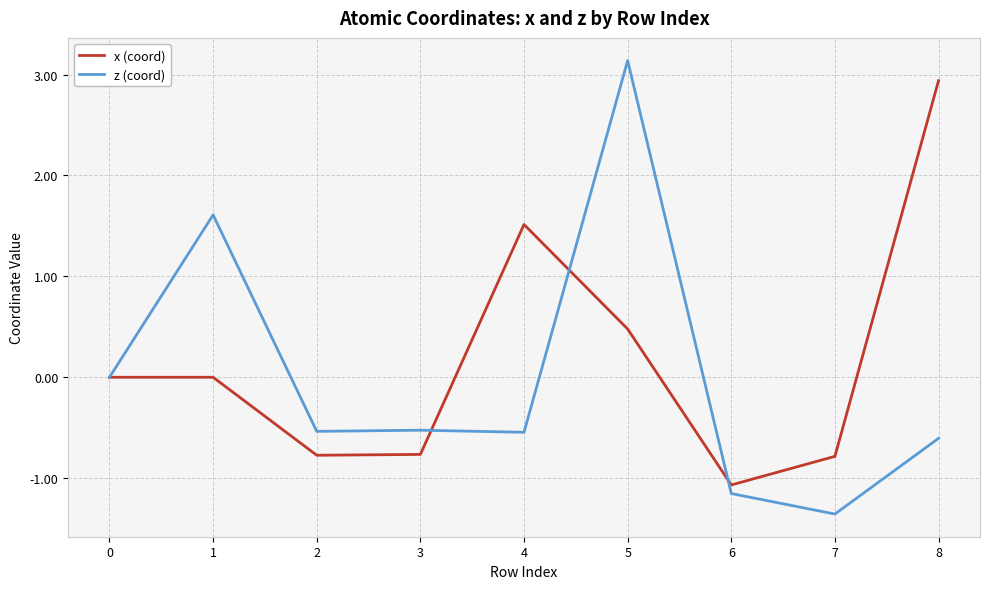

The x (coord) series shows -0.4 at 7. True or false?

False